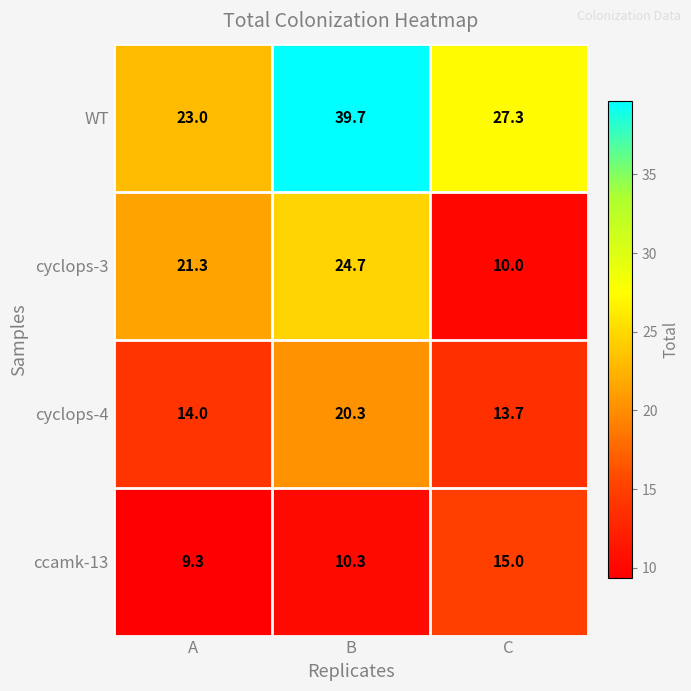

Reading left to right, what are all the values shown in this chart?

WT: A=23.0	B=39.7	C=27.3
cyclops-3: A=21.3	B=24.7	C=10.0
cyclops-4: A=14.0	B=20.3	C=13.7
ccamk-13: A=9.3	B=10.3	C=15.0